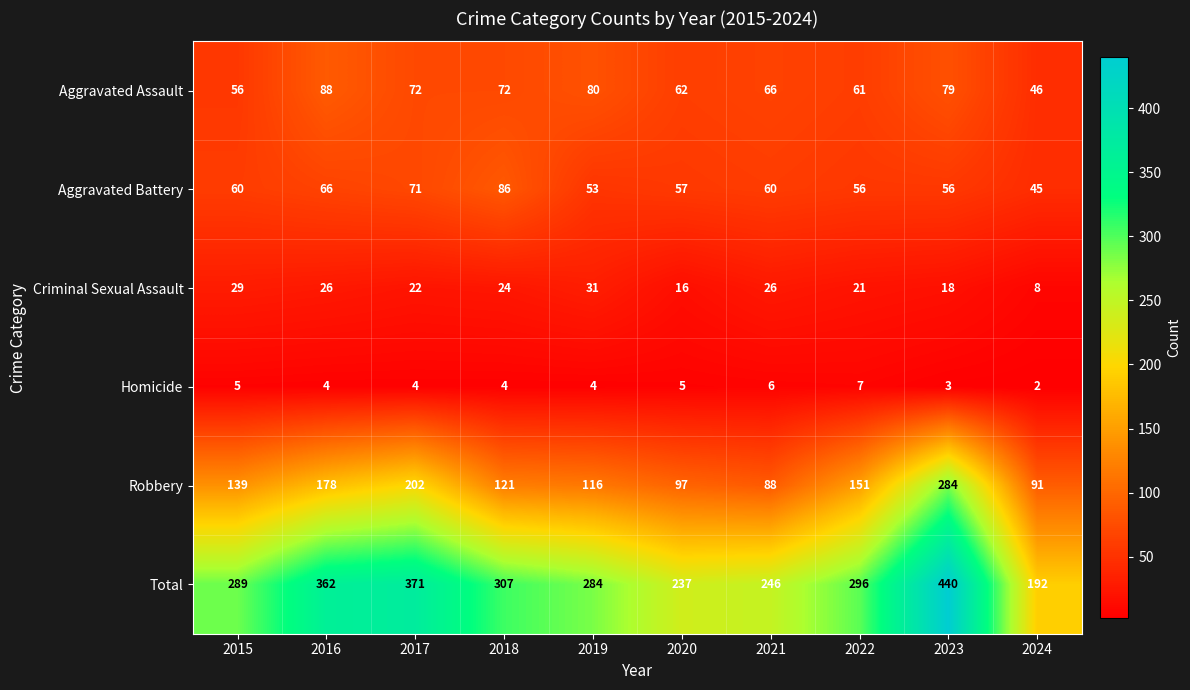

The Criminal Sexual Assault series shows 50 at 2019. True or false?

False